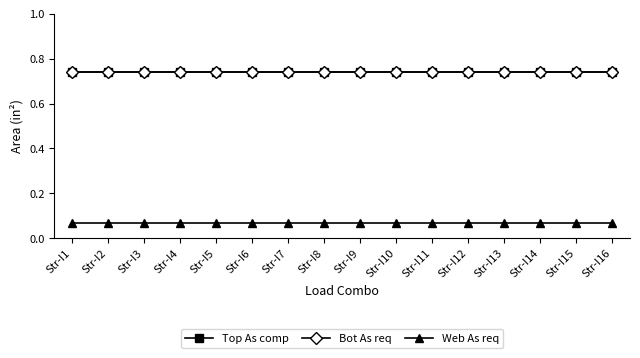

What is the approximate value of Bot As req at Str-I13?

0.7